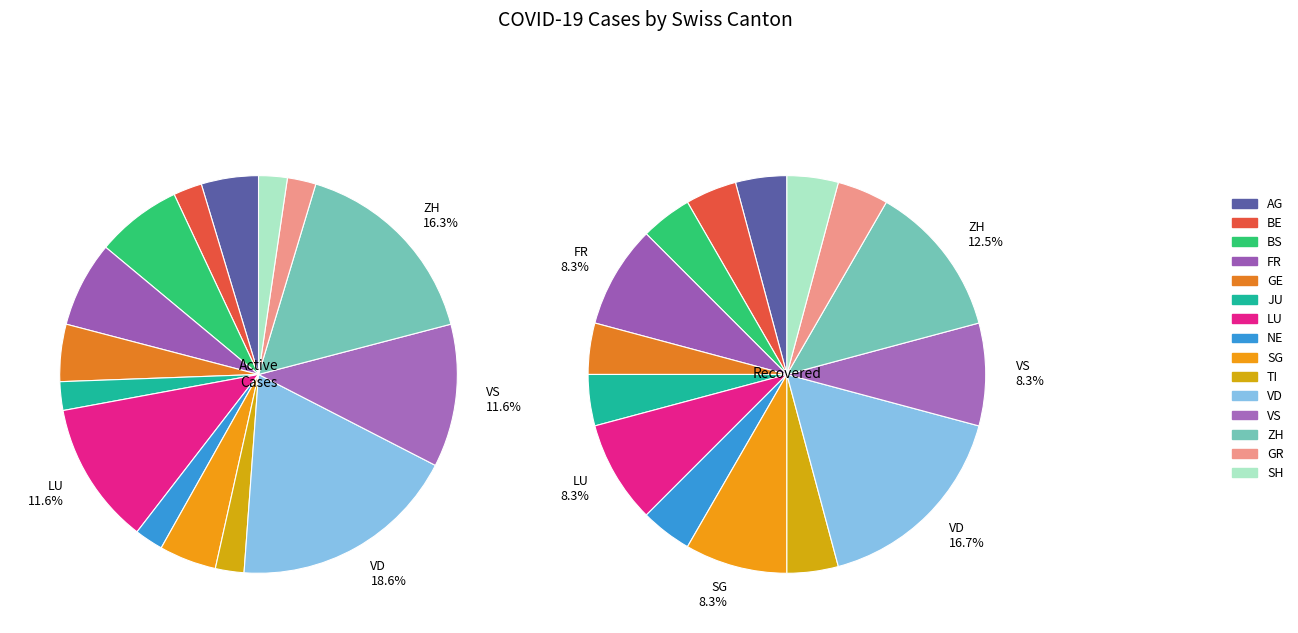

What portion of the pie excludes 37?

97.4%